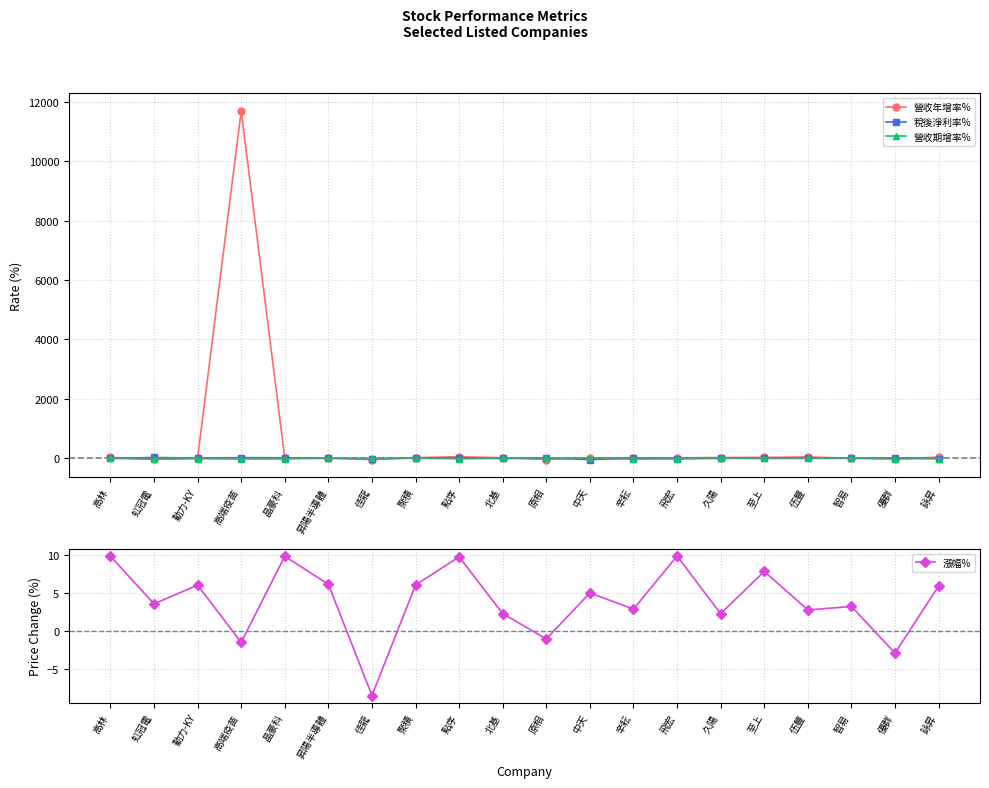

What position from the left is 聚積?

8